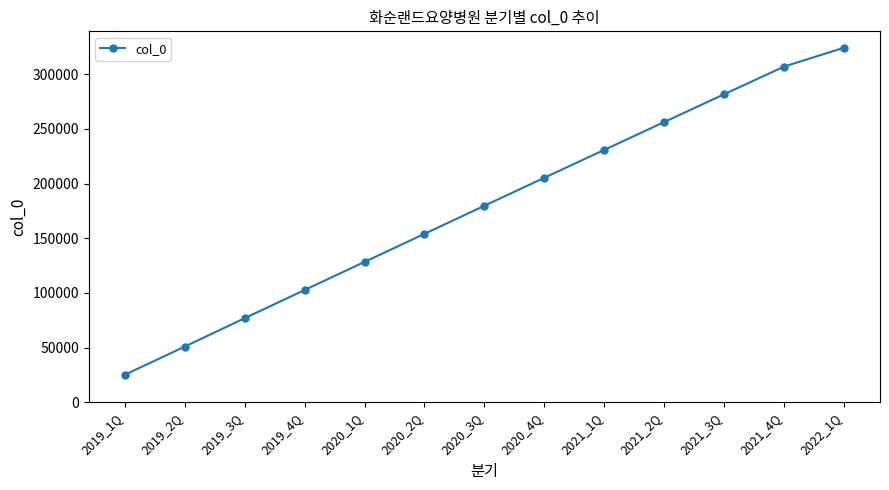

What is the change in value from 2020_3Q to 2021_4Q?

+127310